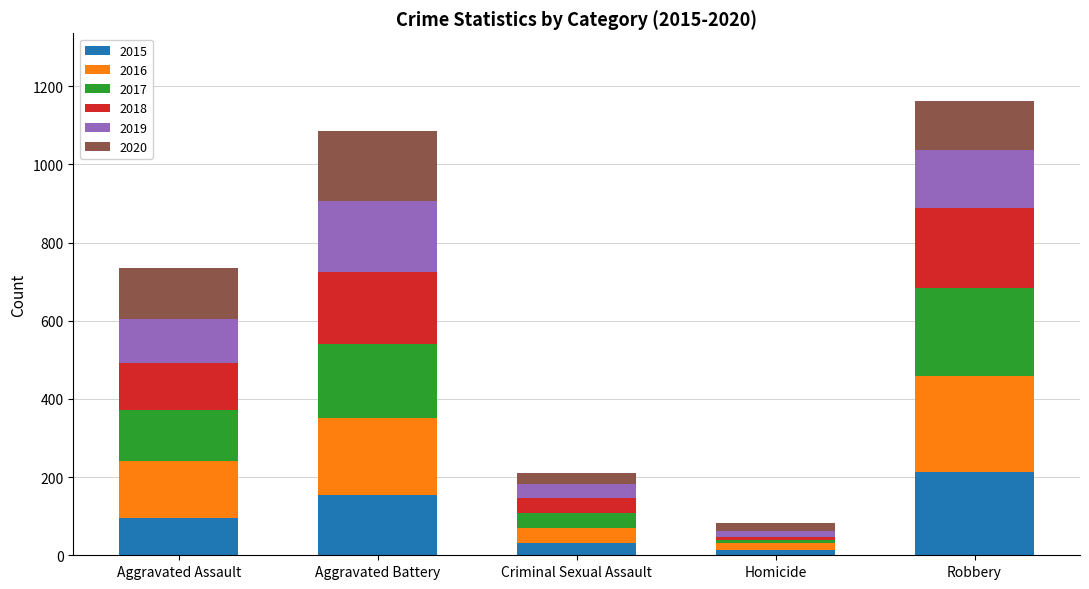

The value of 2015 at Aggravated Assault is 161. True or false?

False